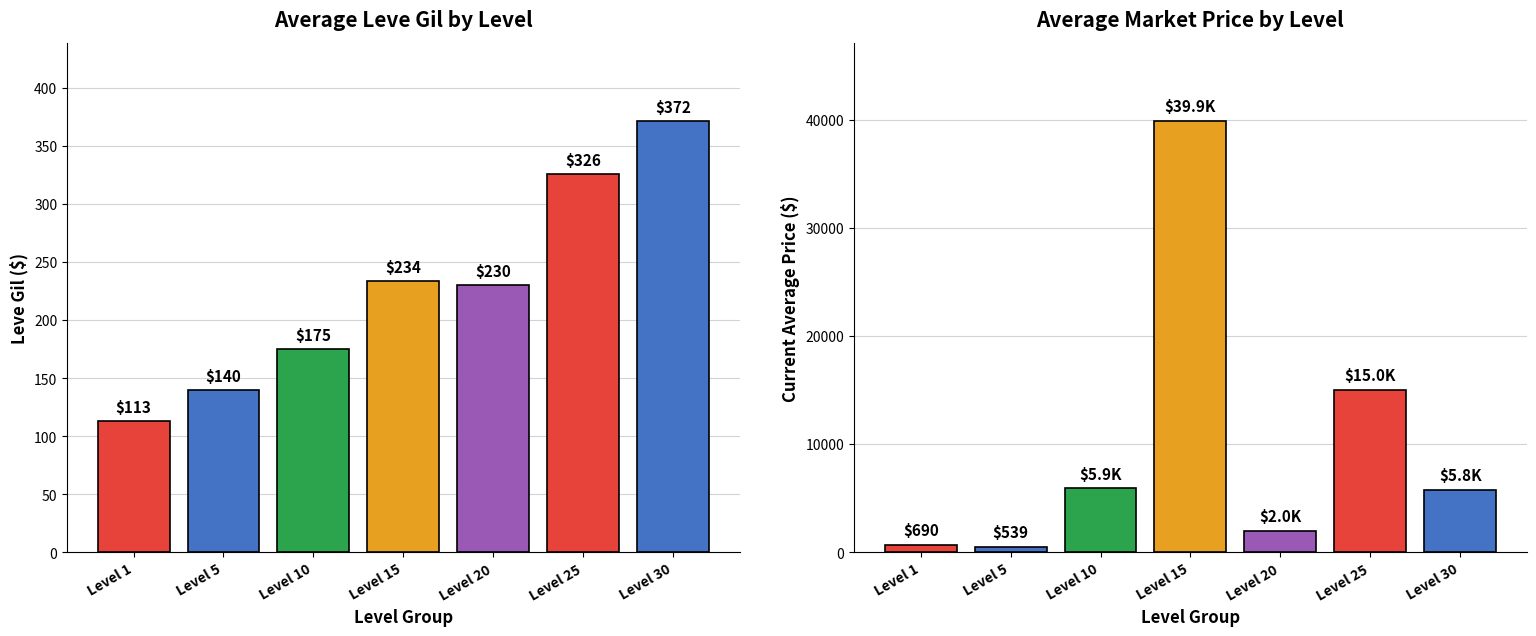

Does the chart contain stacked bars?

No